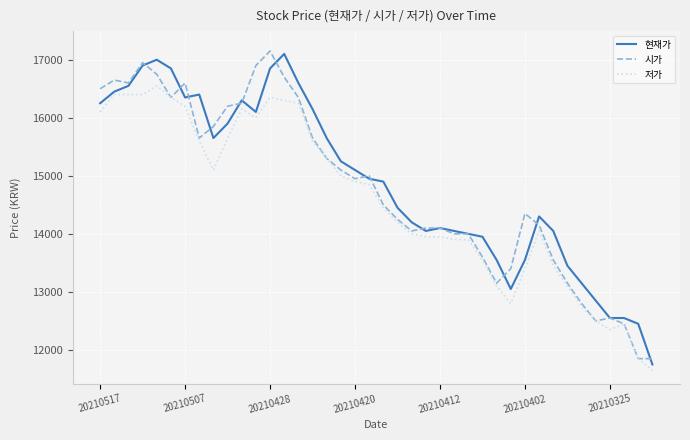

Count the number of categories in the chart.

40